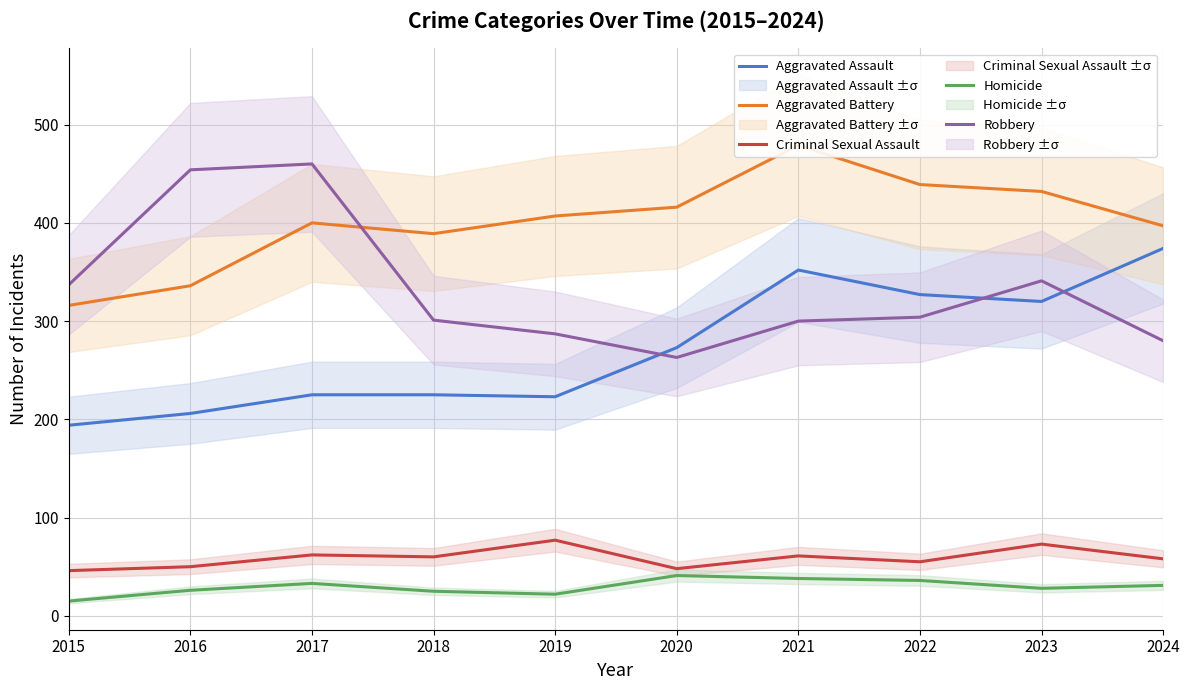

After their last crossing, which series has the higher values: Aggravated Battery or Robbery?

Aggravated Battery